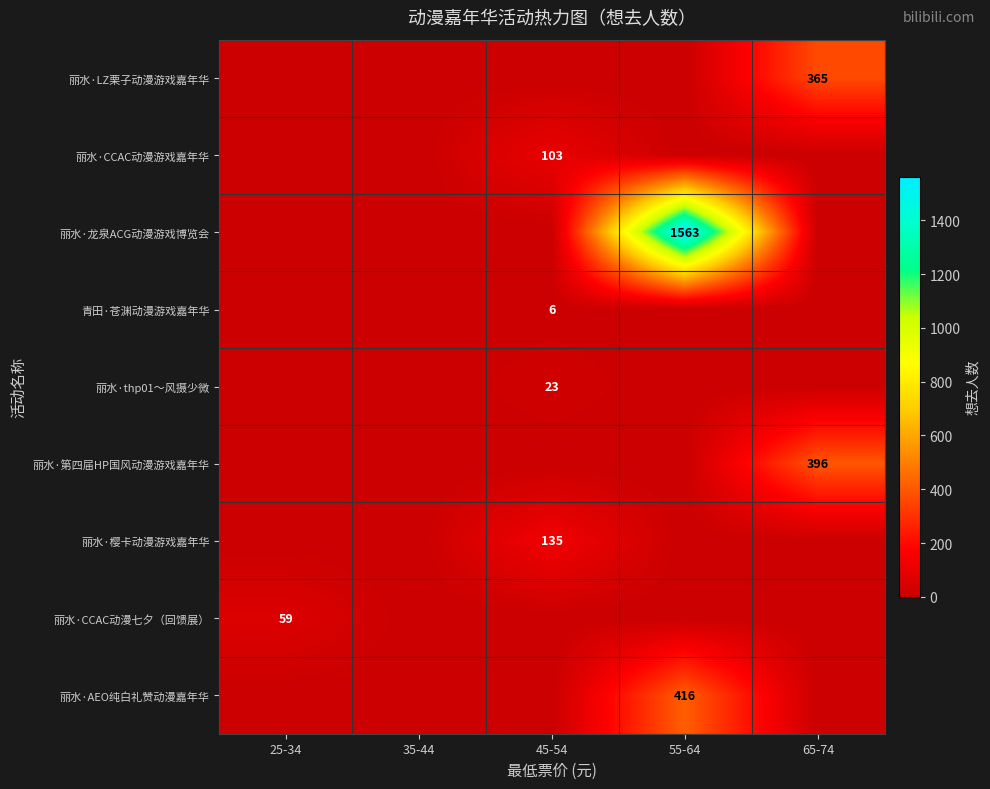

The 丽水·龙泉ACG动漫游戏博览会 series shows 2105 at 55-64. True or false?

False